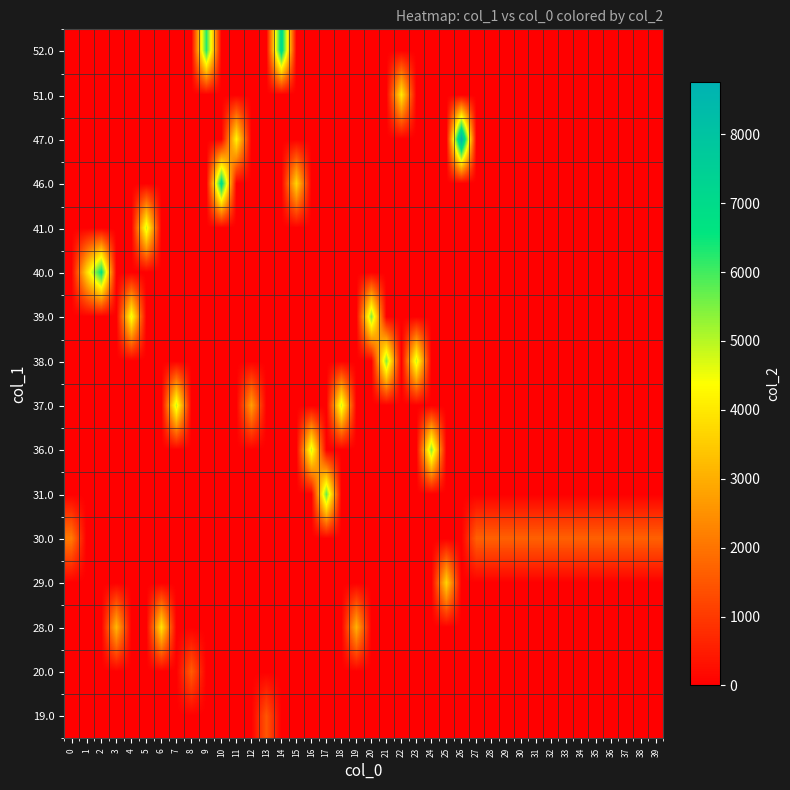

What is the spread (max minus min) of values at 20?

5434